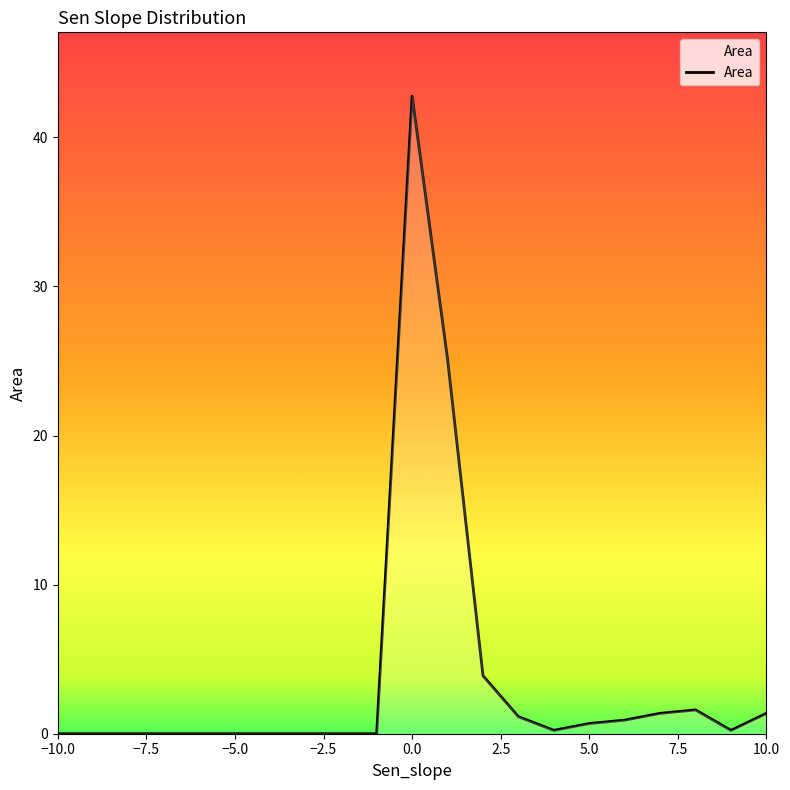

What is the greatest value displayed?

42.8